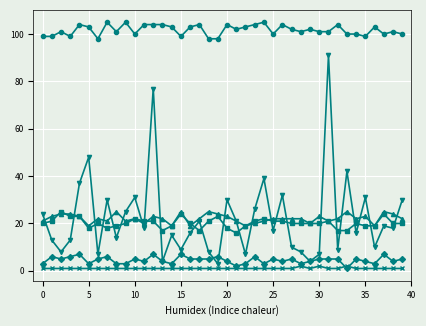

What is the greatest value displayed?

105